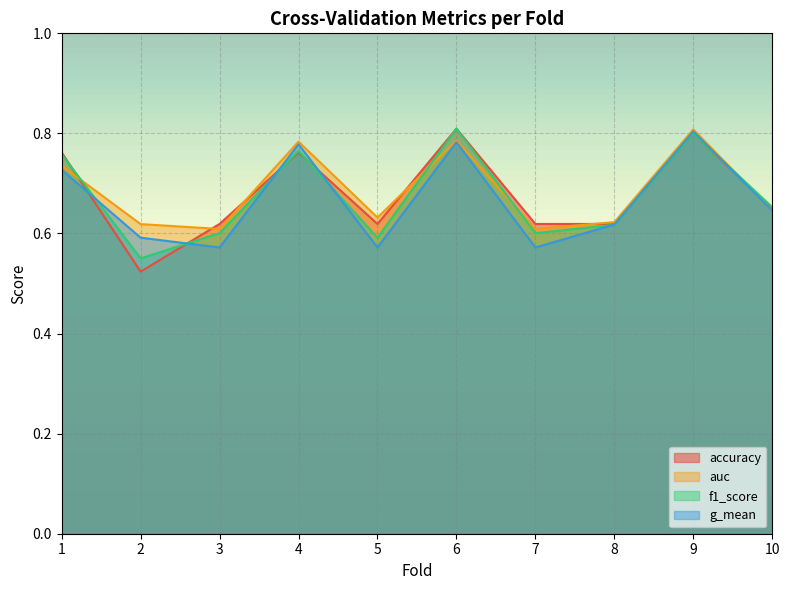

How many accuracy values are between 0 and 1?

10